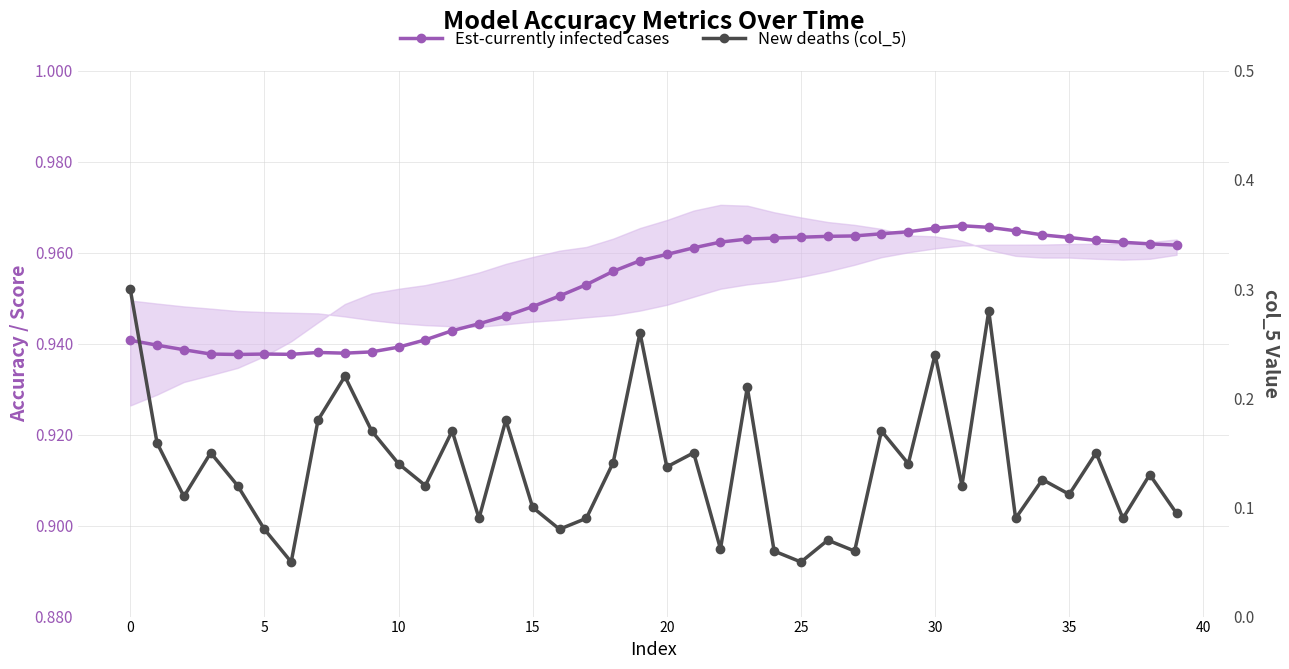

Which series has the largest total across all categories?

Est-currently infected cases (col_3)